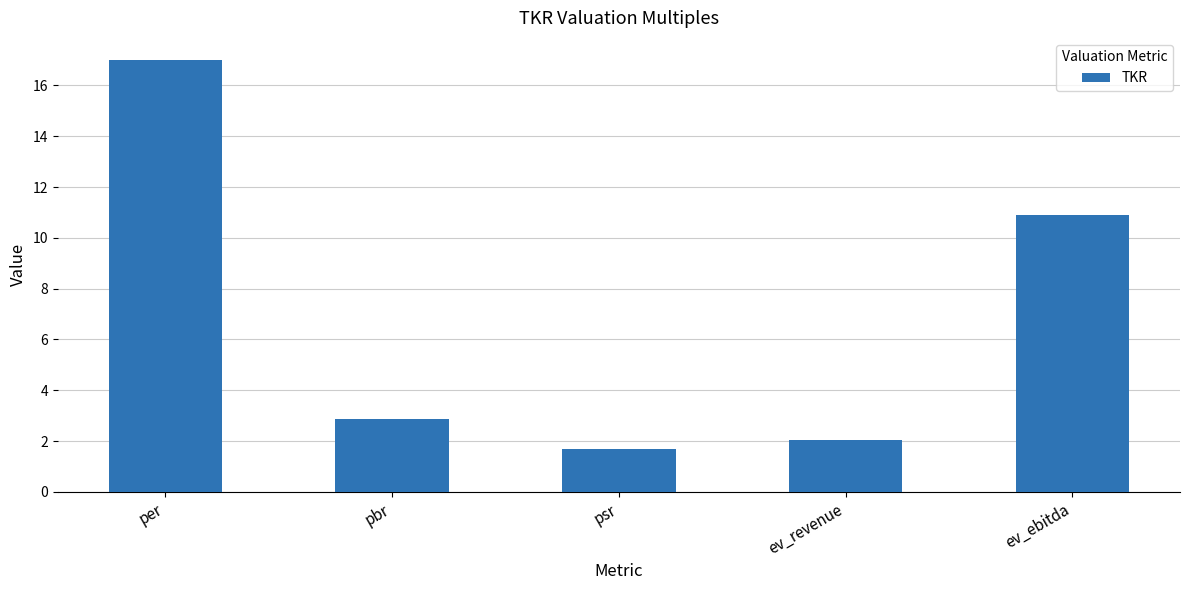

Reading right to left, what are all the values shown in this chart?

ev_ebitda=10.9	ev_revenue=2.0	psr=1.7	pbr=2.9	per=17.0